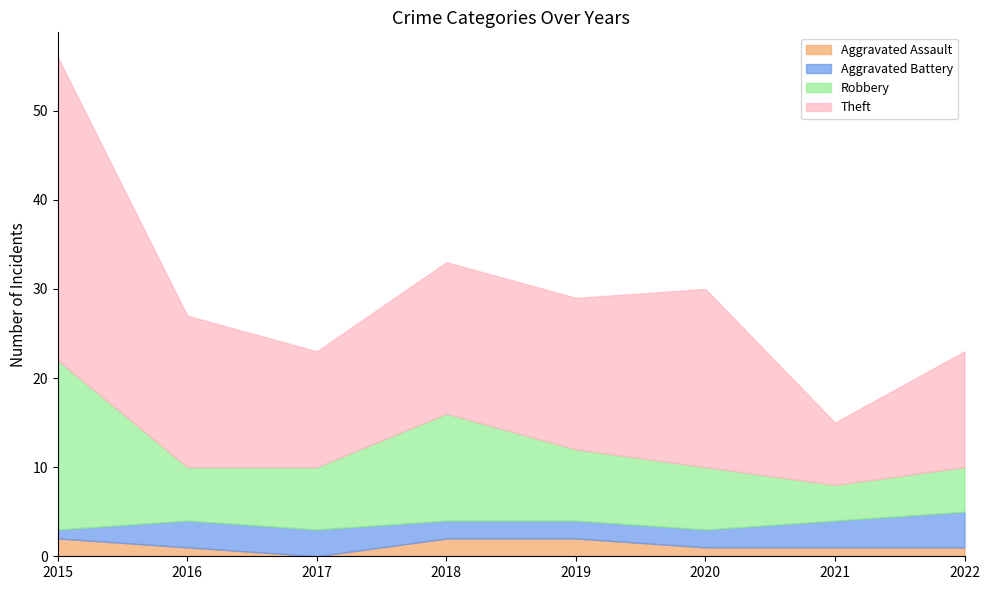

Does the chart display data point markers on the line(s)?

No